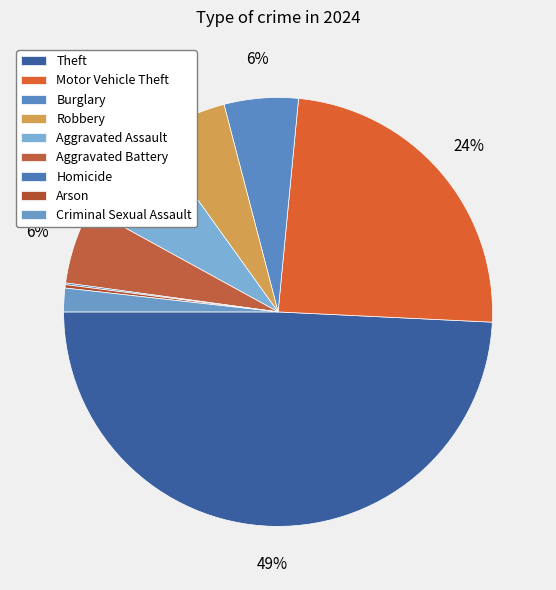

Which slice is the largest?

Theft